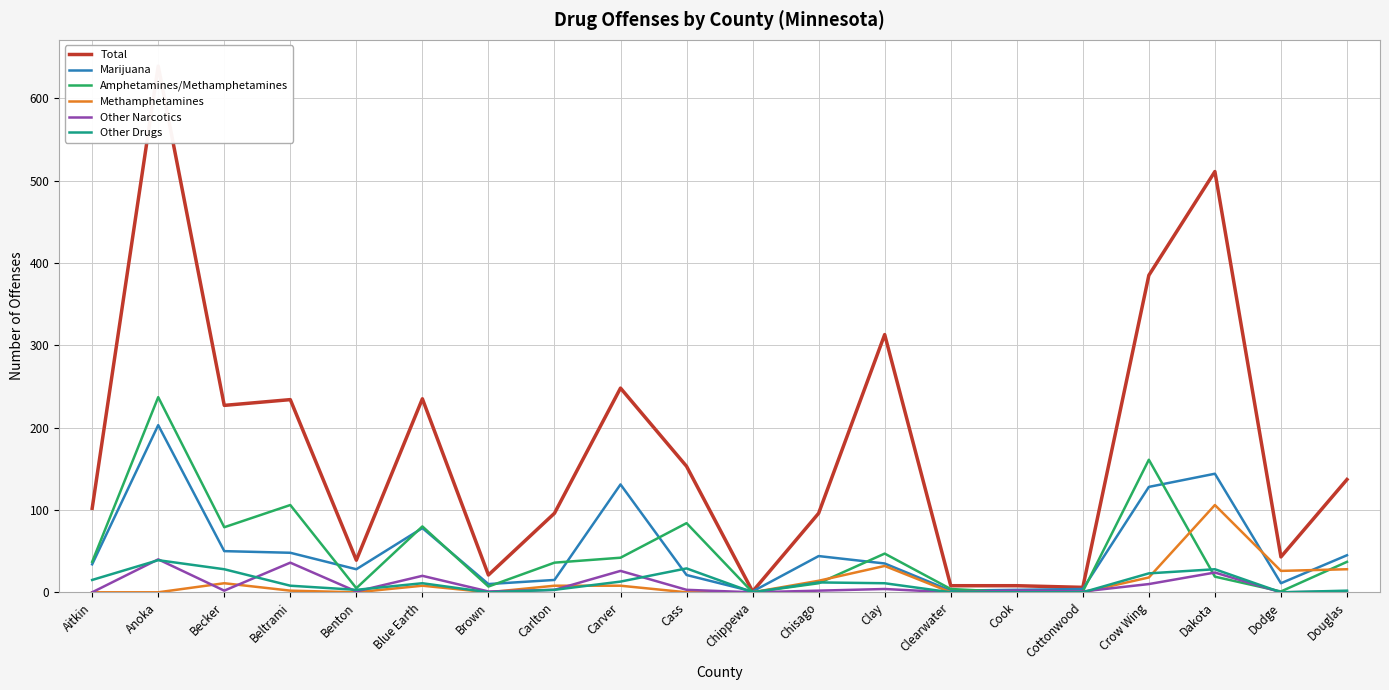

What is the difference between the Other Narcotics values at Clay and Carlton?

1